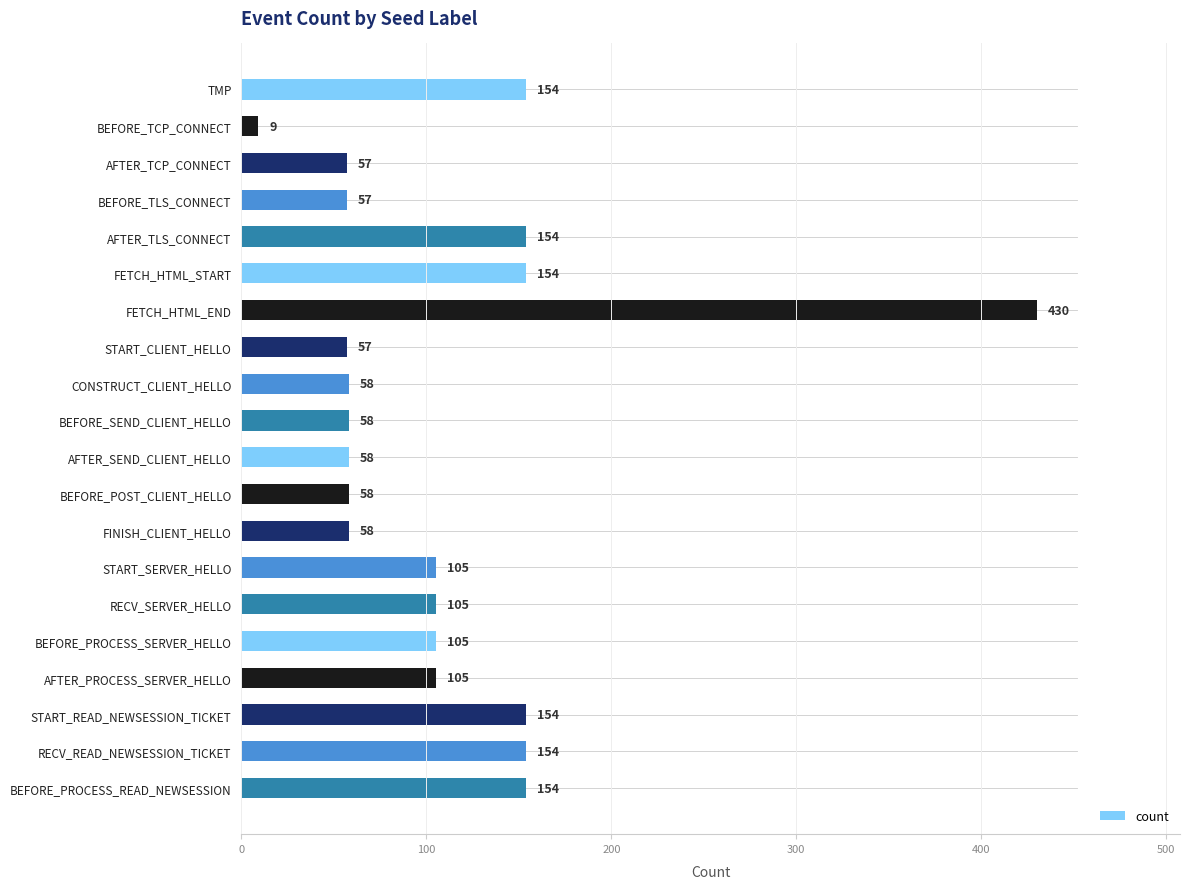

Are the bars grouped side by side (vs. stacked)?

No